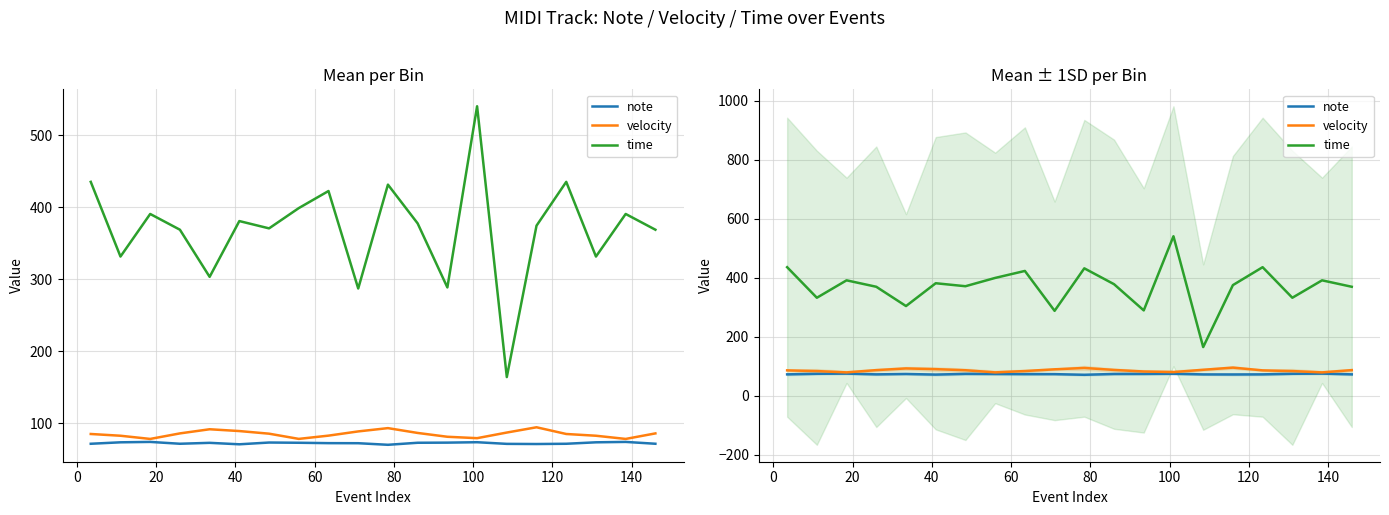

How many interior local valleys does the time series have?

7